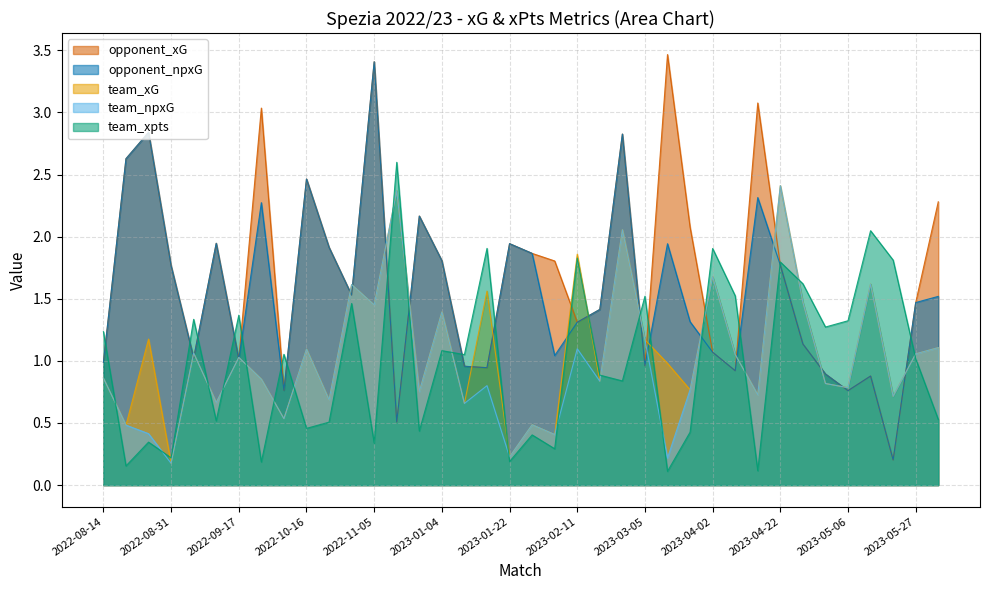

What is the label of the 6th point from the right?

2023-05-03